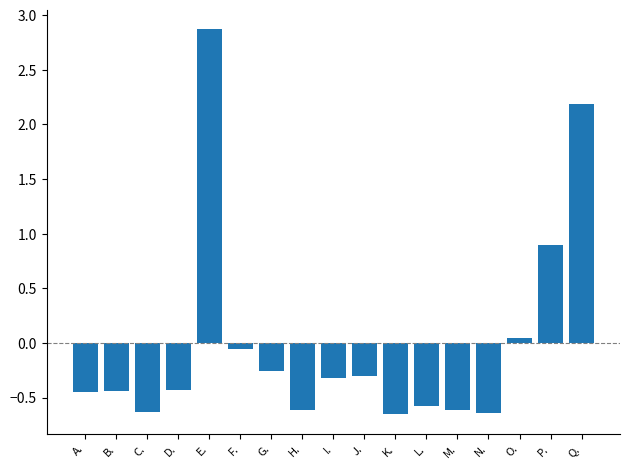

Count the number of categories in the chart.

17